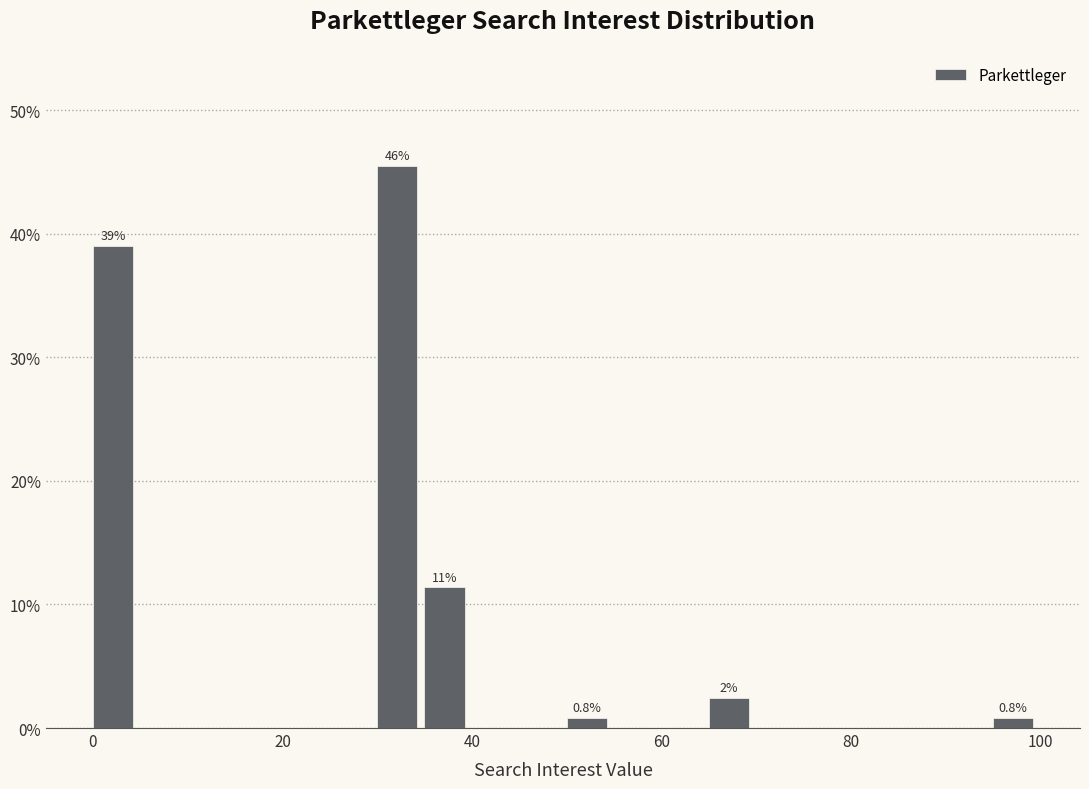

Around what value on the x-axis is the tallest bar? Give the approximate position of its centre, as read against the axis.

32